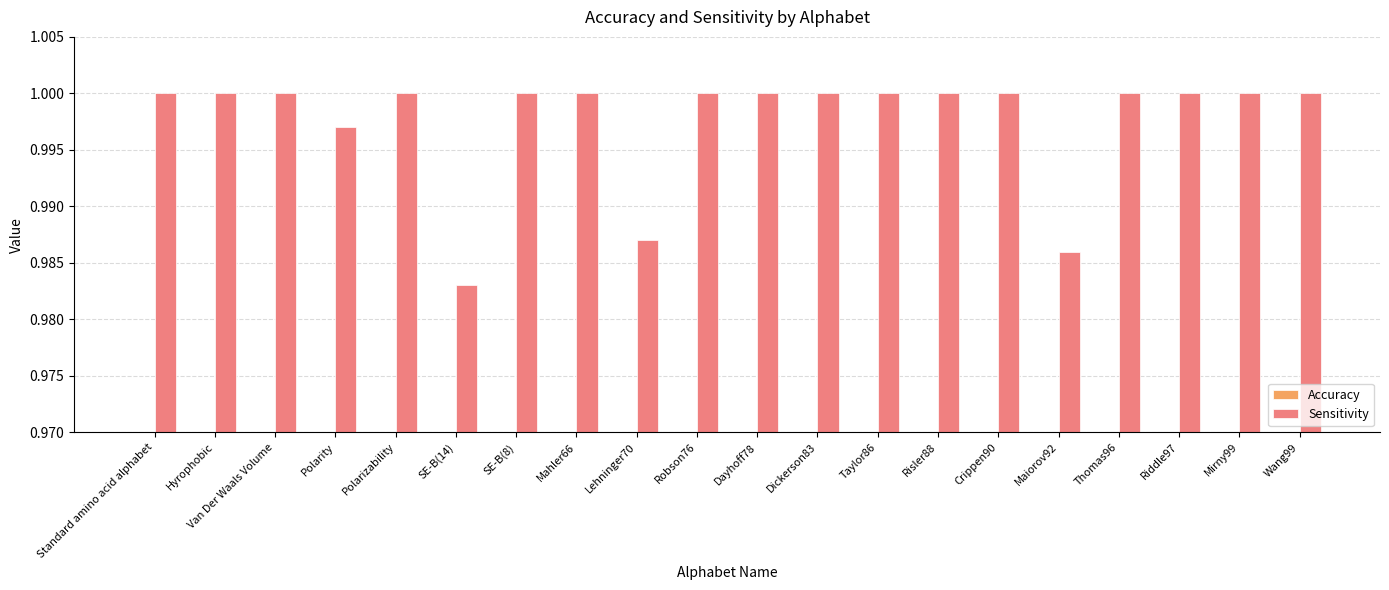

Rank the series by their average value, from highest to lowest.

Sensitivity, Accuracy